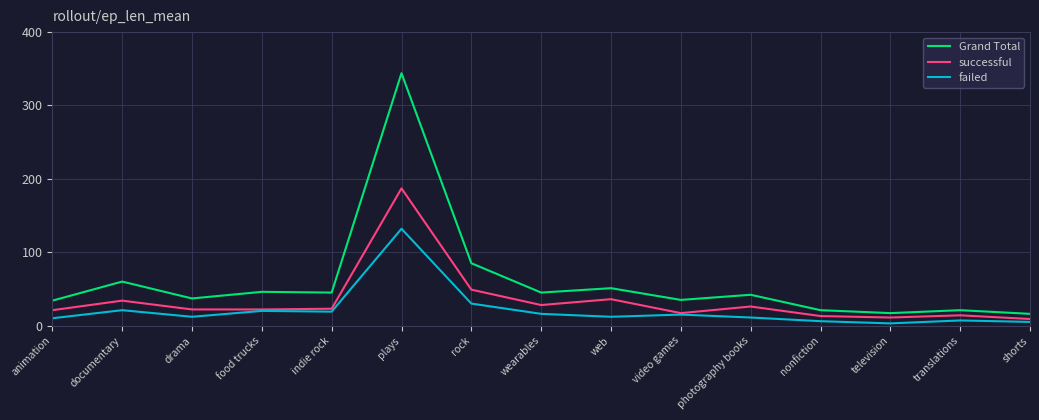

In Grand Total, how many points are lower than both neighbors (excluding endpoints)?

5